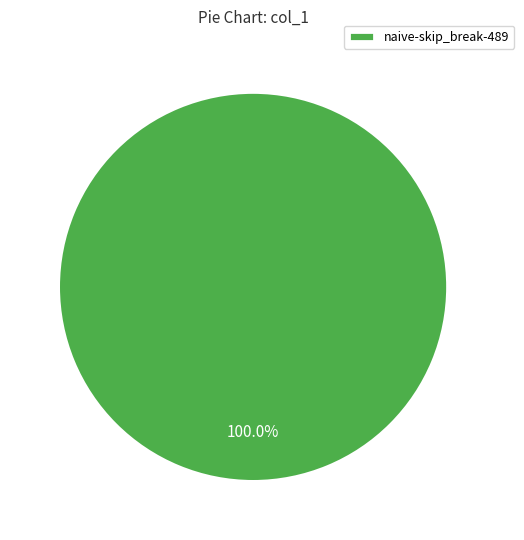

How many slices are in this pie chart?

1